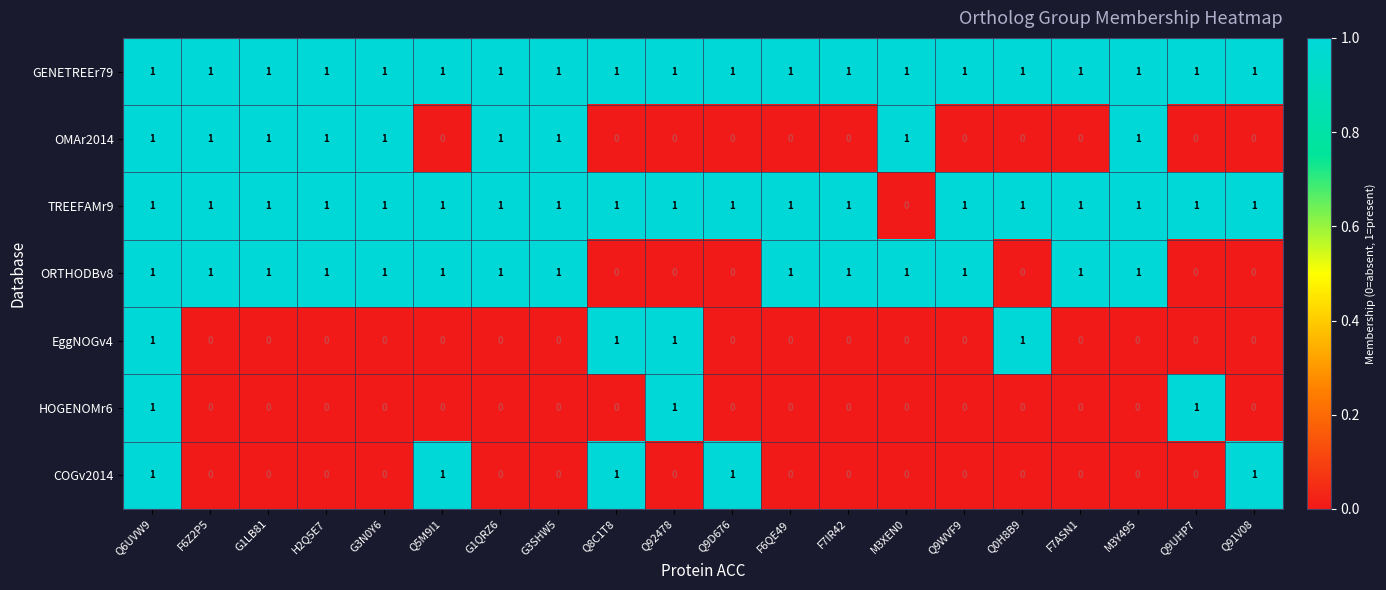

The TREEFAMr9 series shows 1 at F6QE49. True or false?

True